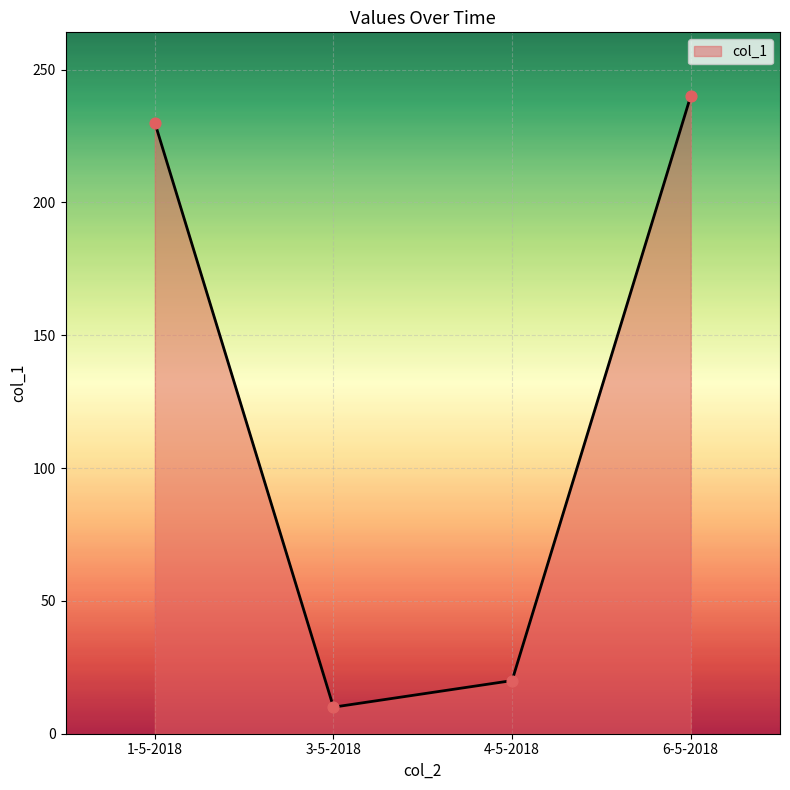

What is the change in value from 3-5-2018 to 6-5-2018?

+230